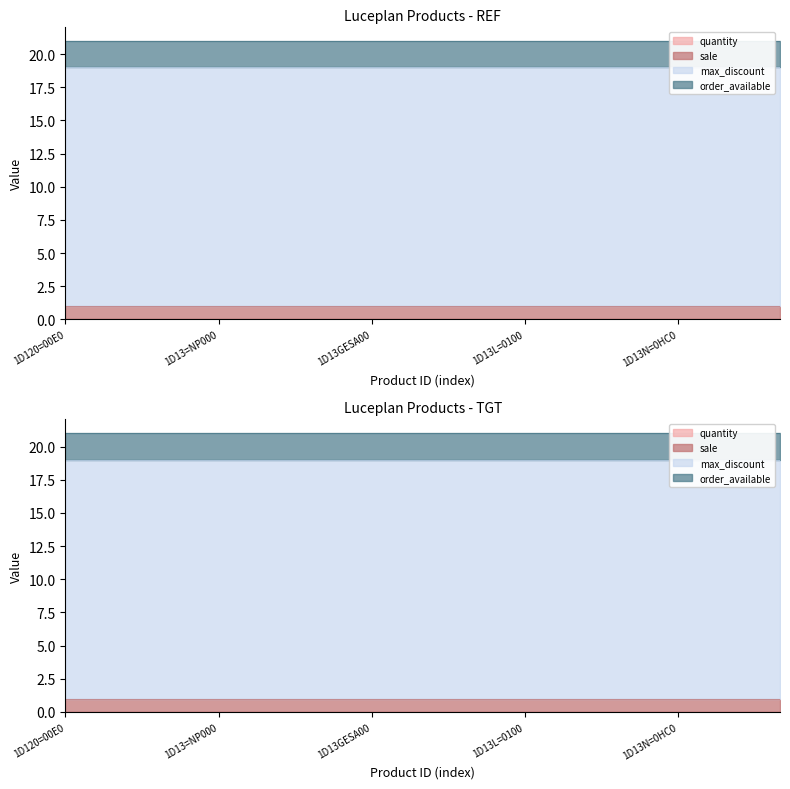

True or false: order_available has a value of 3 at lucep_1D13L=010020.

False